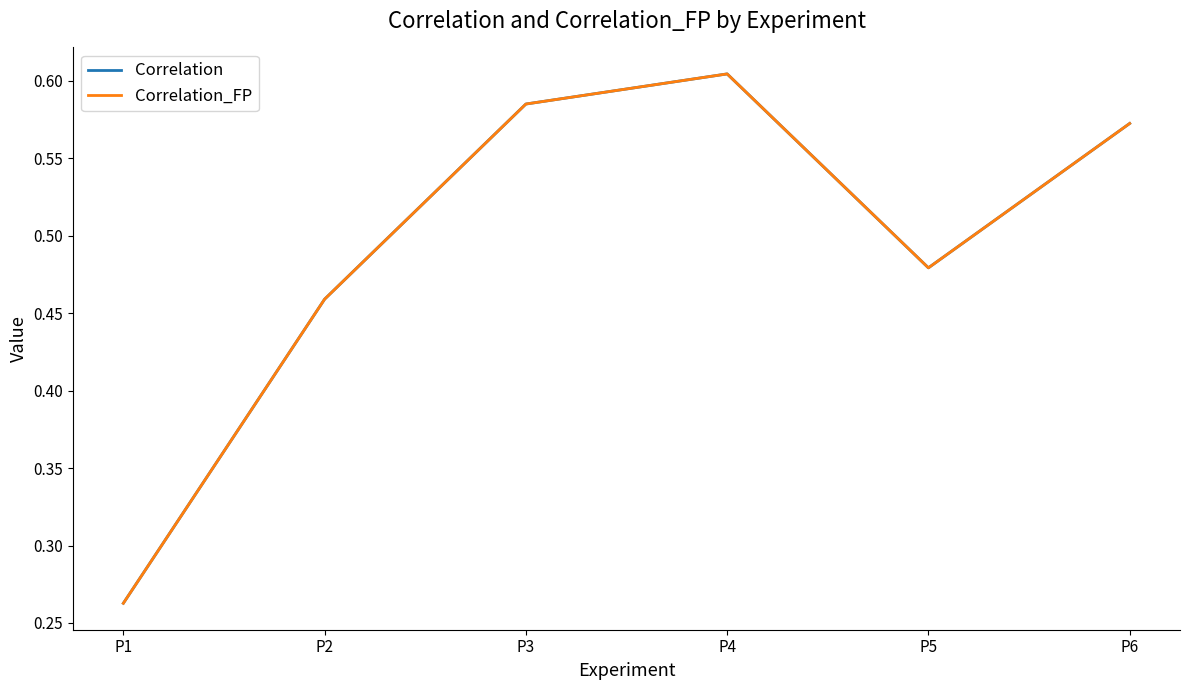

What is the minimum value for Correlation_FP?

0.3